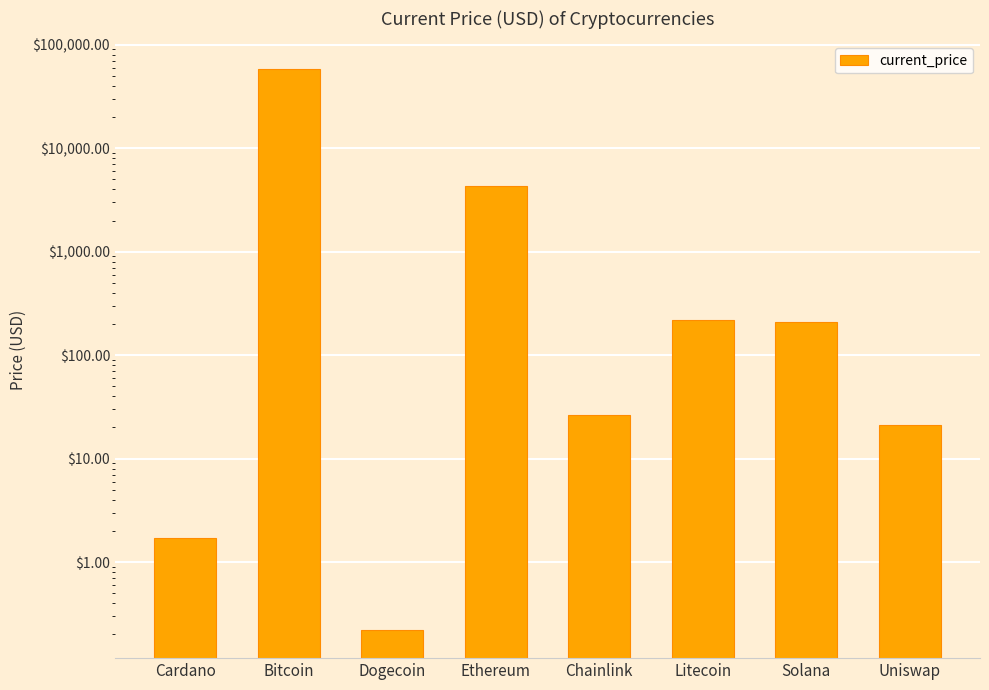

Rank the categories by value from lowest to highest.

Dogecoin, Cardano, Uniswap, Chainlink, Solana, Litecoin, Ethereum, Bitcoin